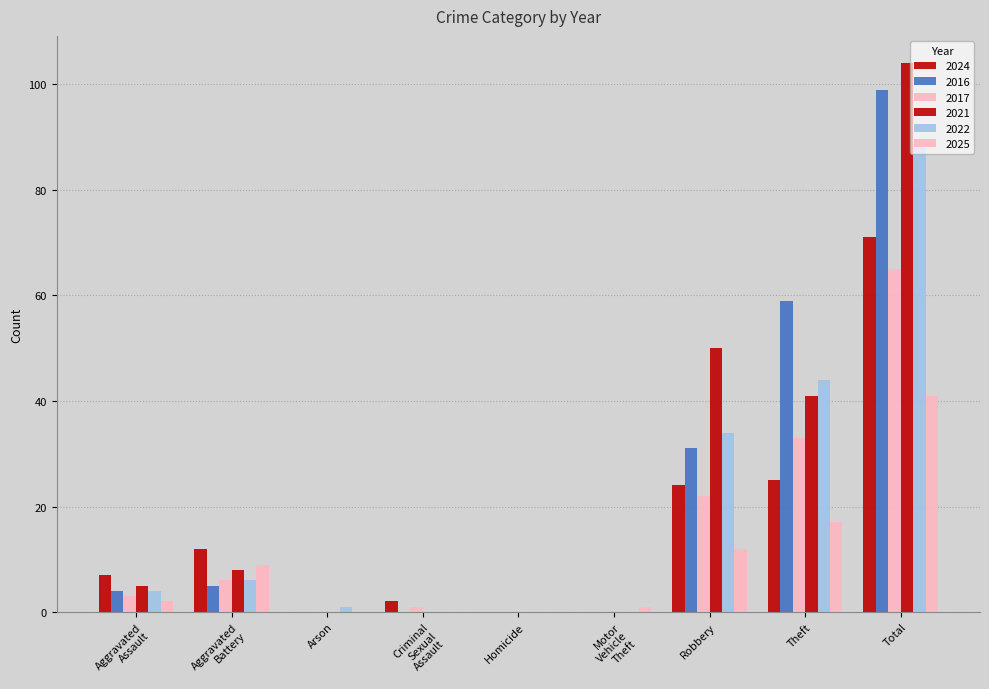

Count the number of categories in the chart.

9